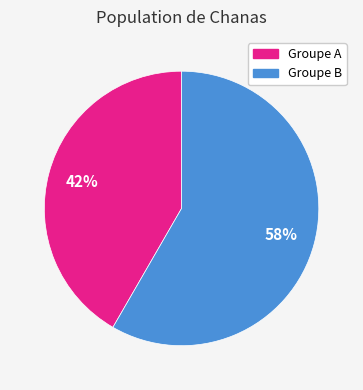

To the nearest percent, what is the average slice percentage?

50%